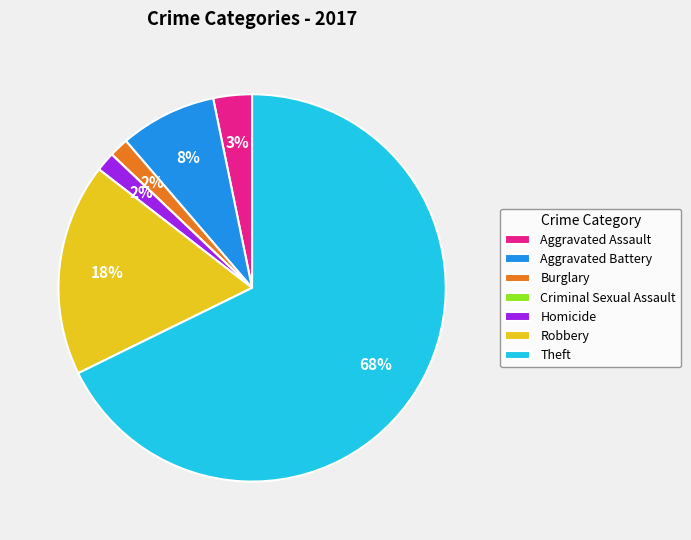

To the nearest percent, what is the average slice percentage?

14%